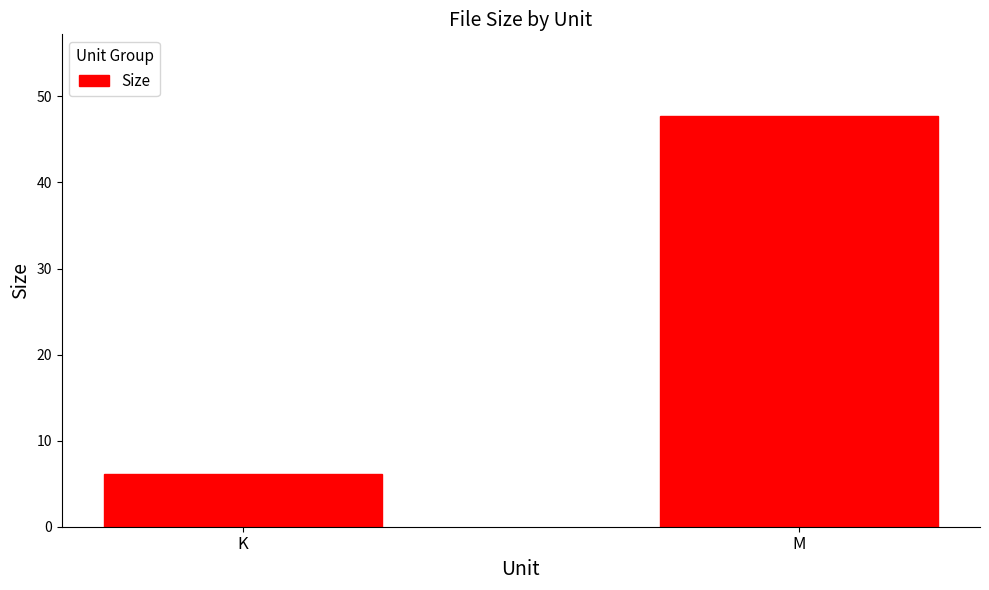

What is the sum of the values at K and M?

53.8